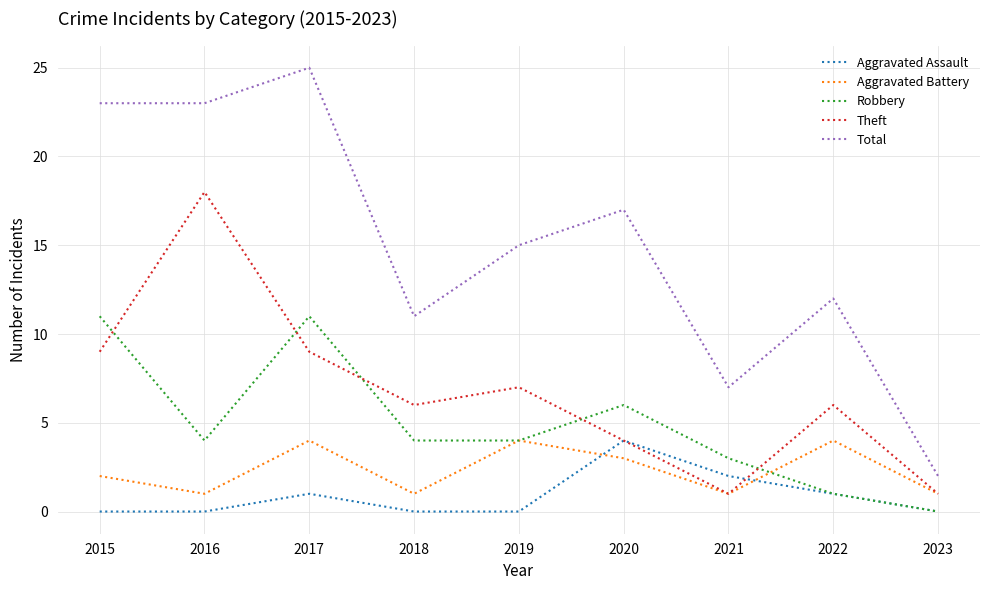

True or false: Theft has a value of 2 at 2019.

False